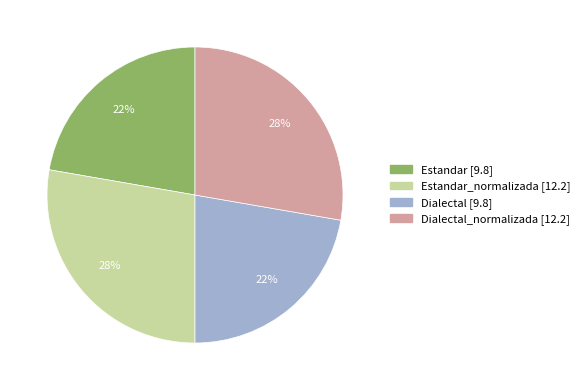

Is there a majority slice in this chart?

No